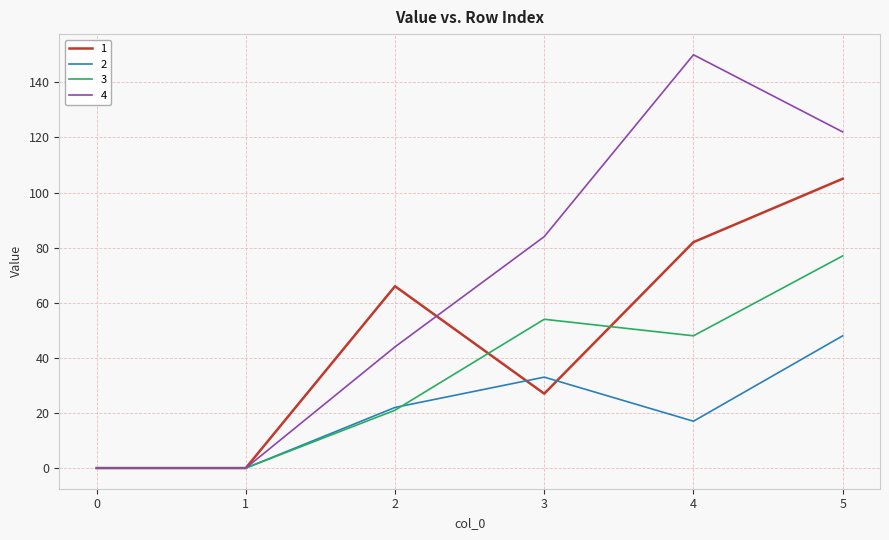

What is the difference between the maximum and minimum values in the 4 series?

150